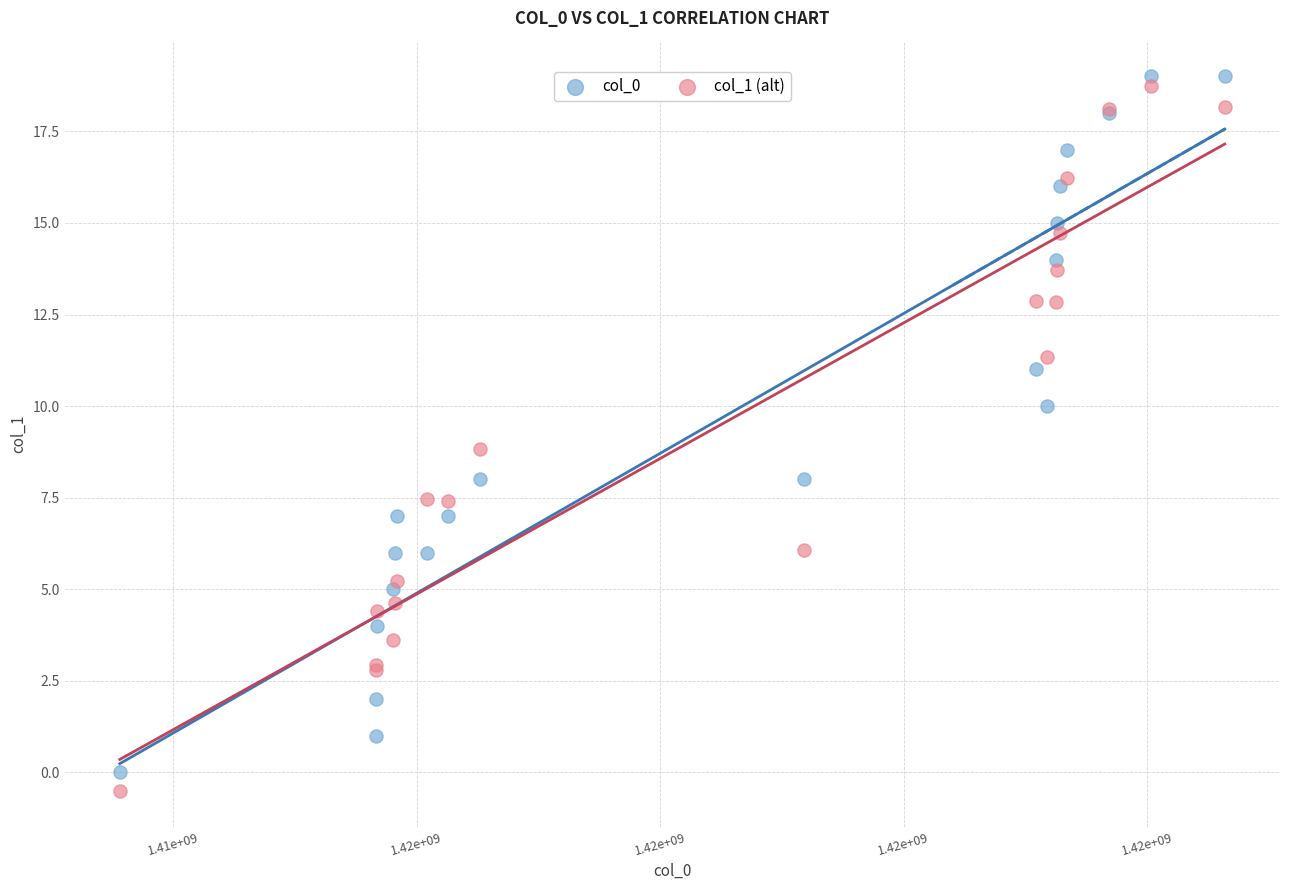

Which series has the widest spread of Y values?

col_1 (alt)